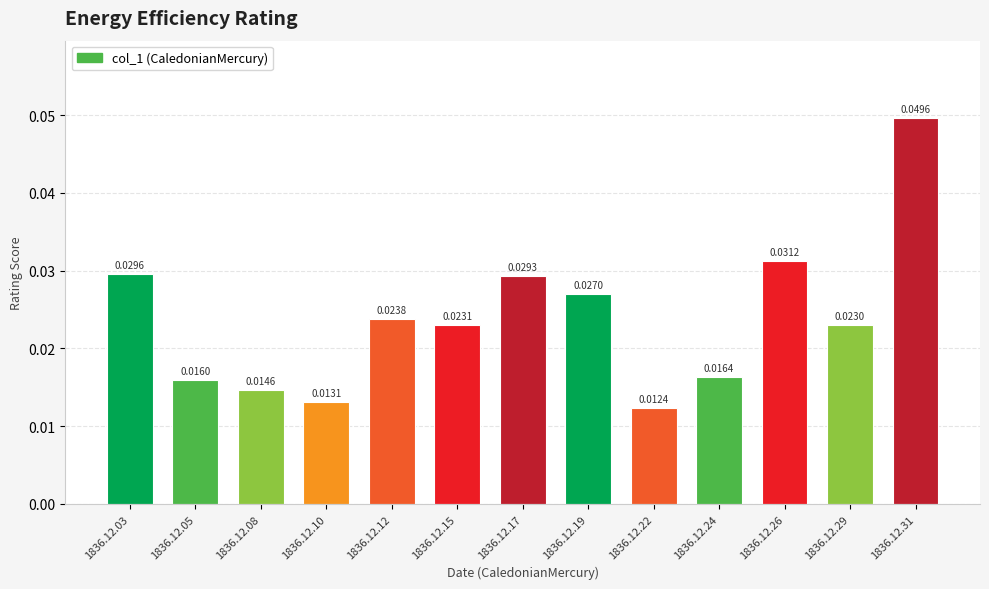

Between 1836.12.22 and 1836.12.12, which is larger?

1836.12.12